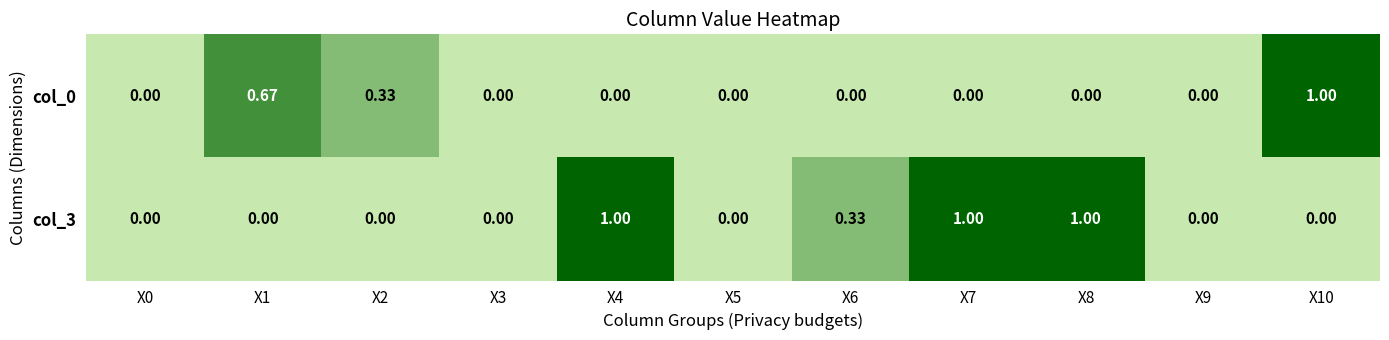

Is the value of col_3 at X1 greater than the value of col_0 at X1?

No